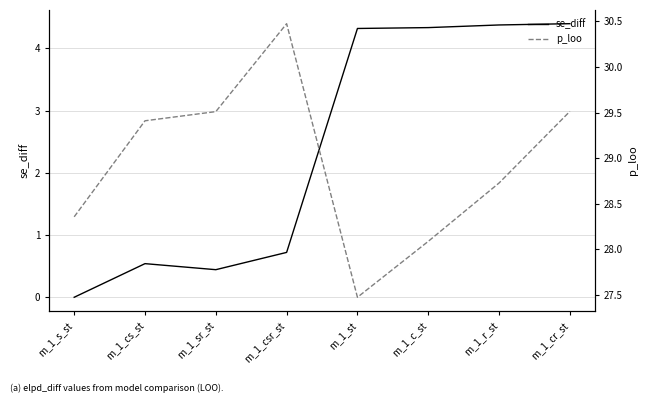

How many lines are shown in the chart?

2